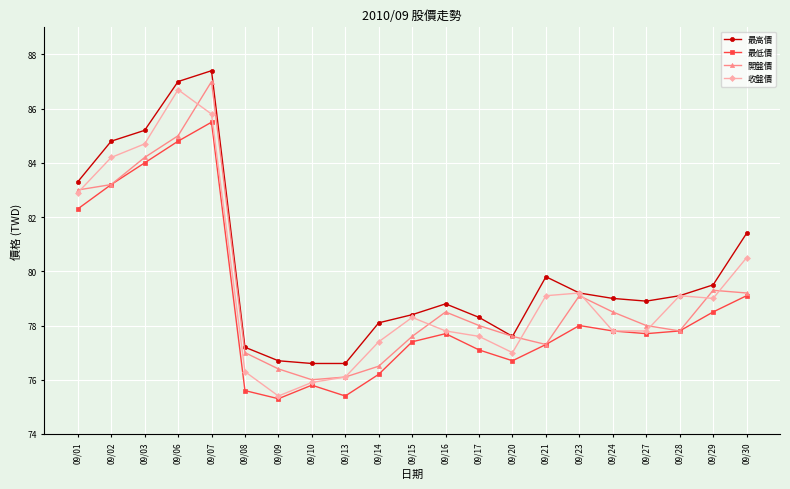

What is the difference between the highest and lowest values at 09/24?

1.2